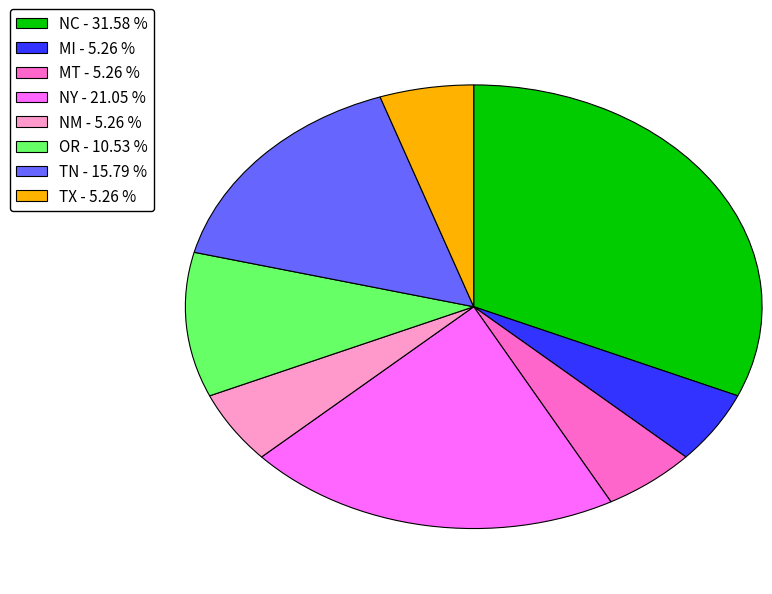

Which category has the biggest portion of the pie?

NC - 31.58 %